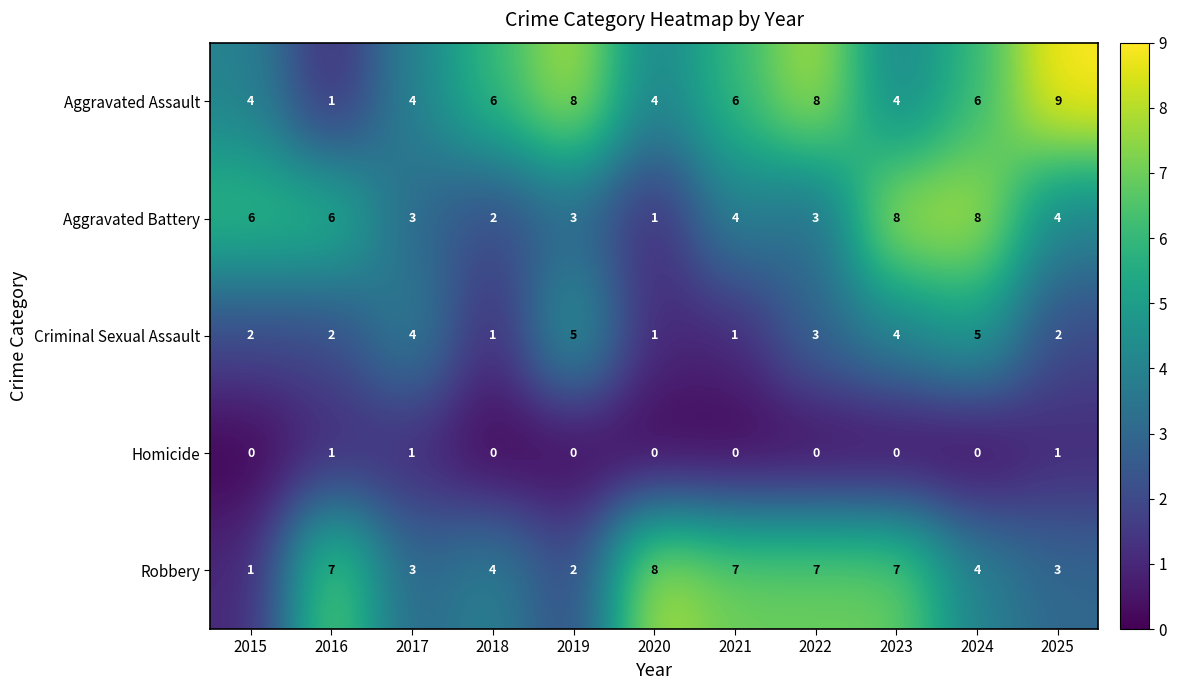

Between 2018 and 2025, which series saw the biggest shift?

Aggravated Assault